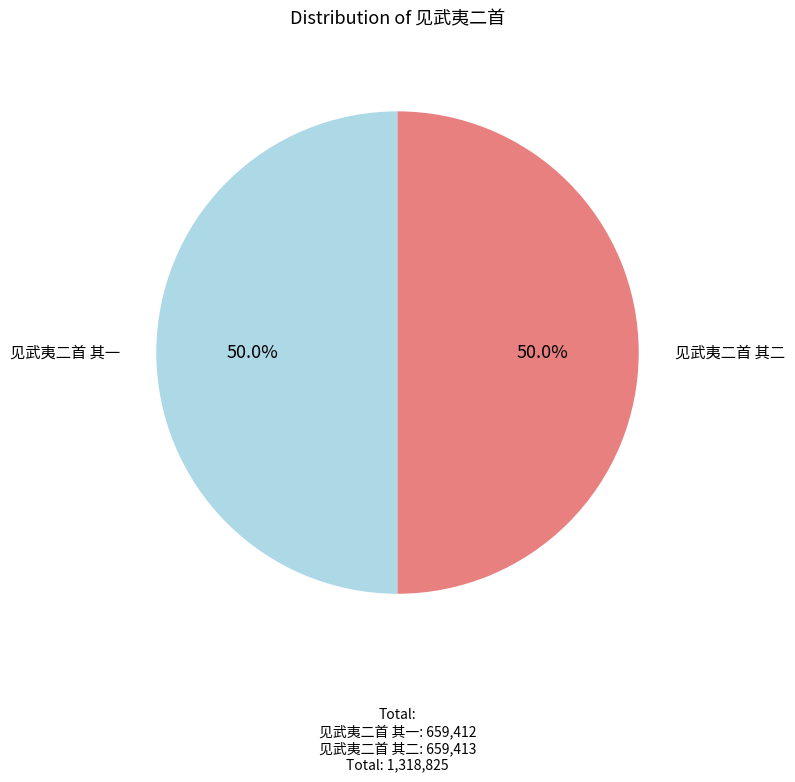

How many slices are in this pie chart?

2